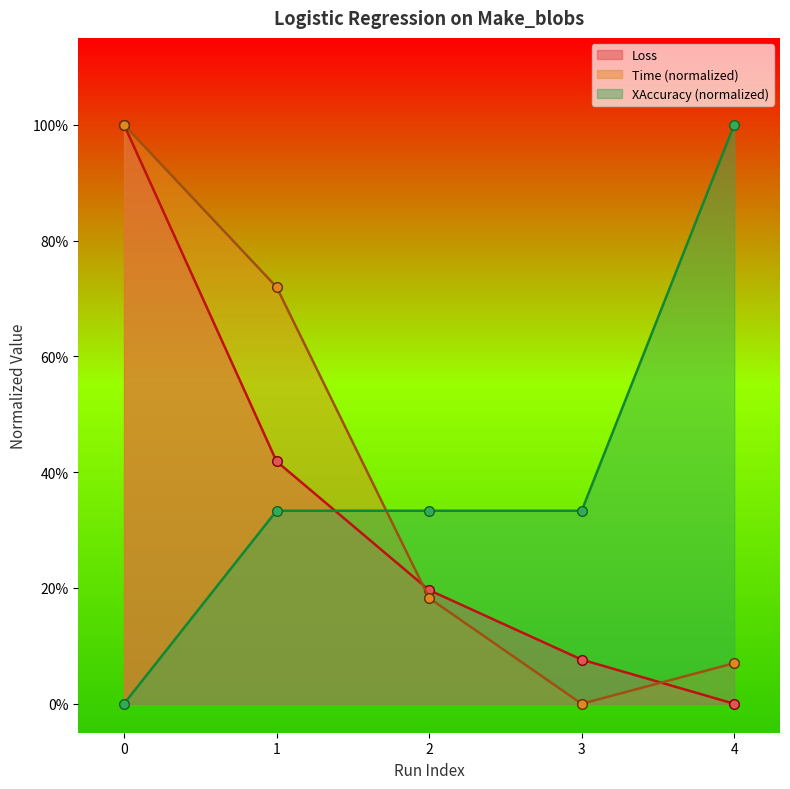

What is the spread (max minus min) of values at 1?

0.4